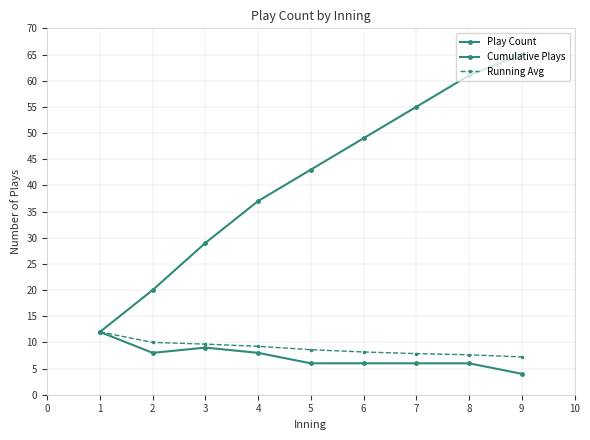

True or false: Play Count has more than 1 points higher than both neighbors.

False